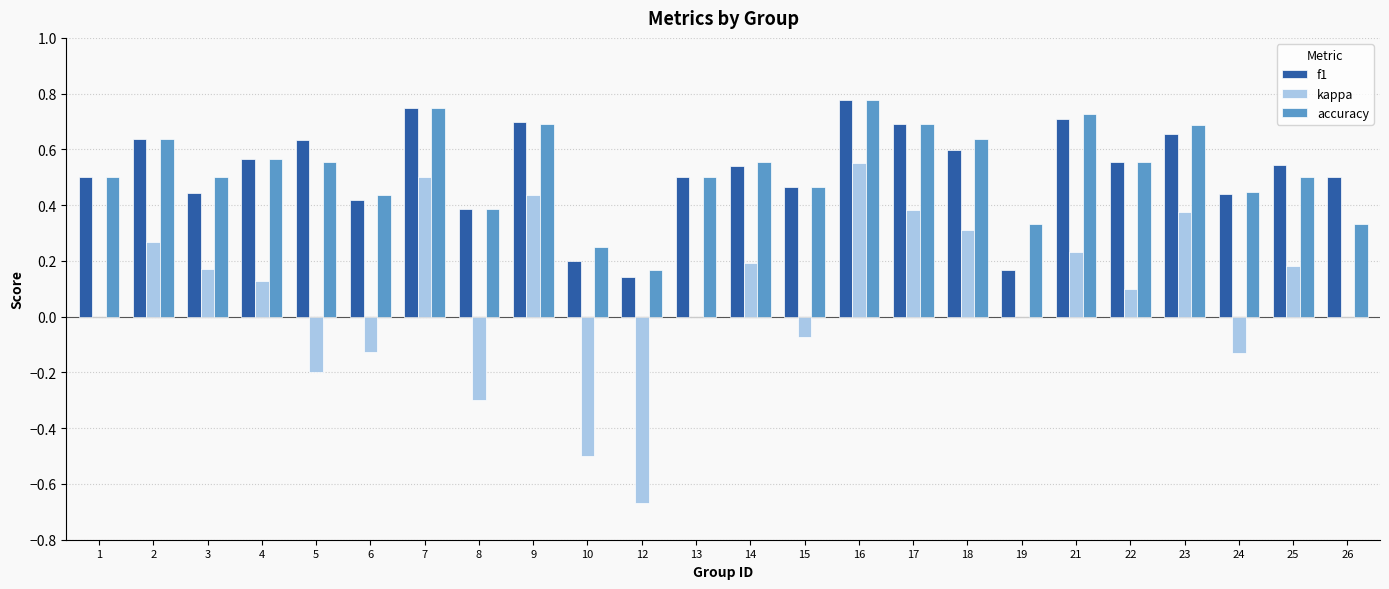

What is the sum of all f1 values?

12.5